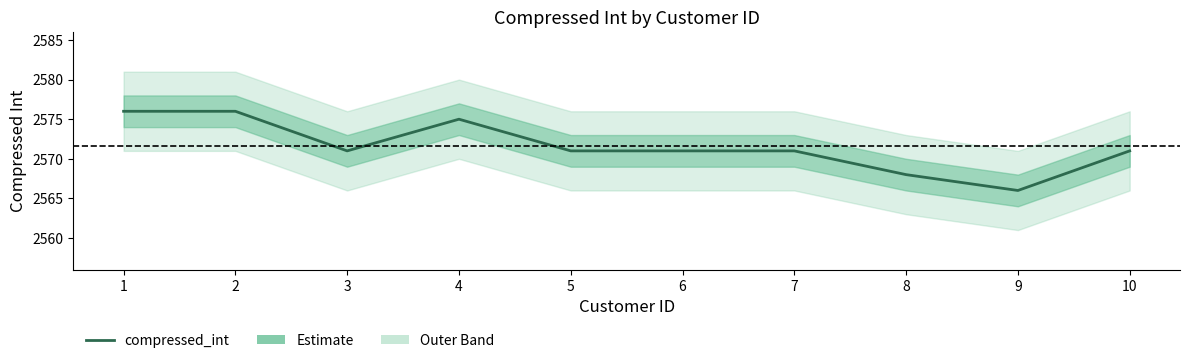

List the labels in order of value, smallest first.

9, 8, 3, 5, 6, 7, 10, 4, 1, 2